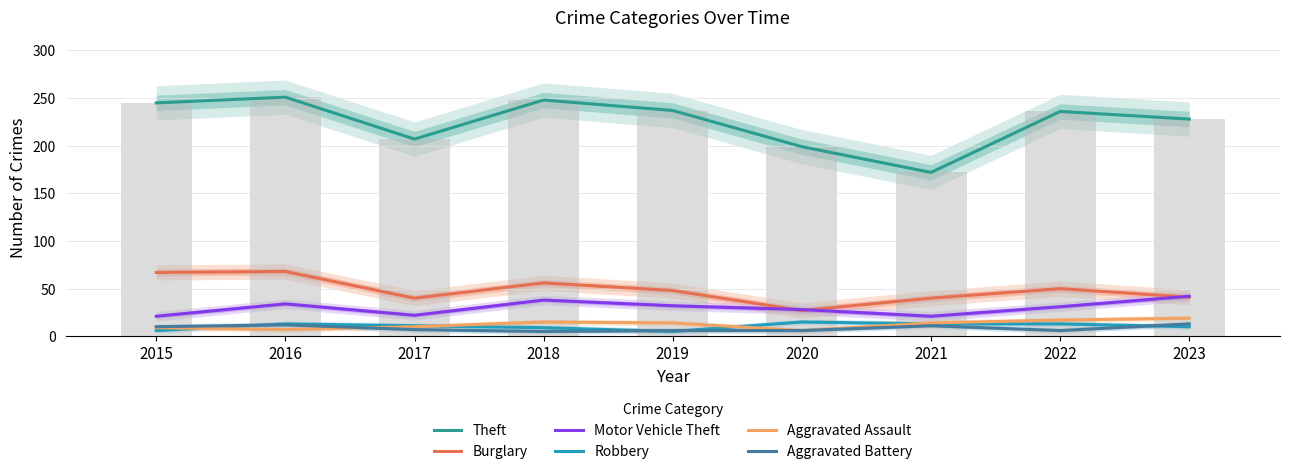

What is the difference between the Burglary values at 2022 and 2023?

9